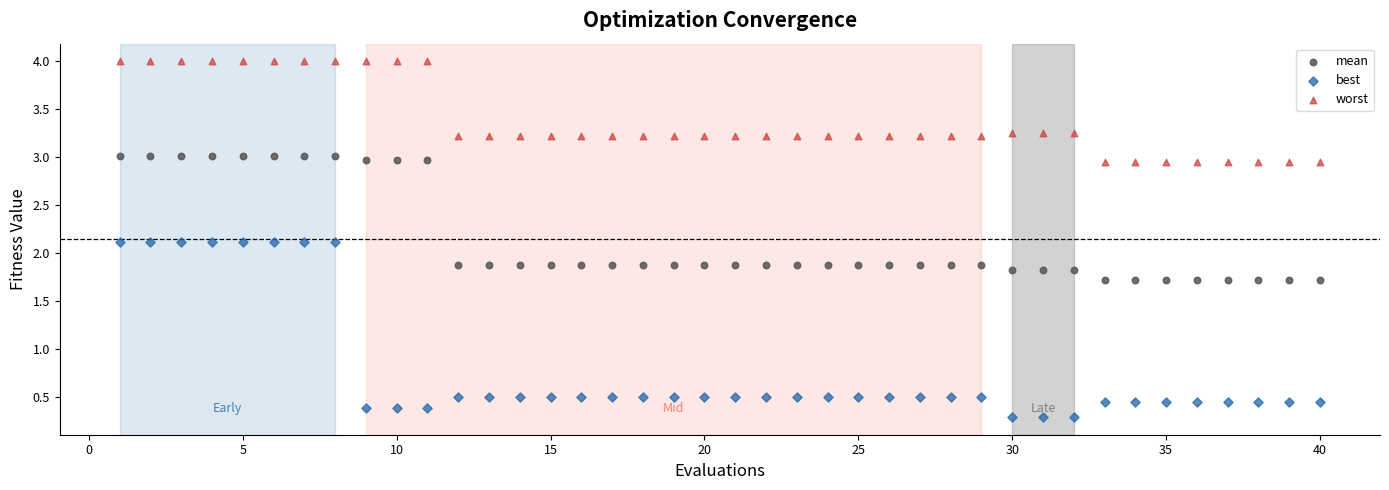

Which series contains the highest Y value?

worst